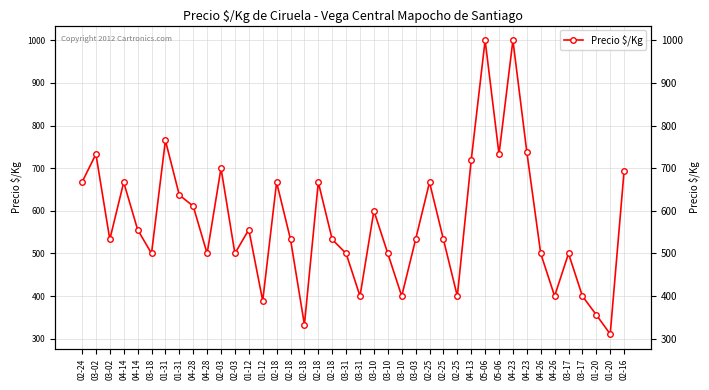

Rank the categories by value from highest to lowest.

05-06, 04-23, 01-31, 04-23, 03-02, 05-06, 04-13, 02-03, 02-16, 02-24, 04-14, 02-18, 02-18, 02-25, 01-31, 04-28, 03-10, 04-14, 01-12, 03-02, 02-18, 02-18, 03-03, 02-25, 03-18, 04-28, 02-03, 03-31, 03-10, 04-26, 03-17, 03-31, 03-10, 02-25, 04-26, 03-17, 01-12, 01-20, 02-18, 01-20